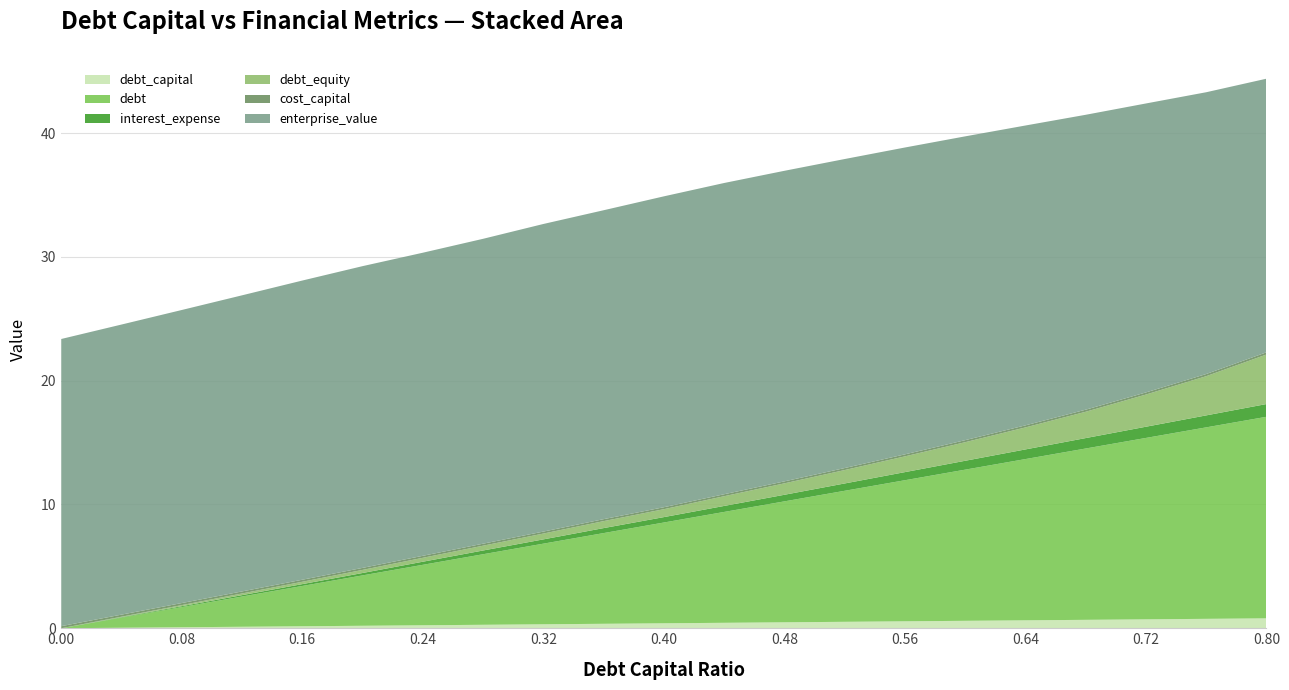

Reading left to right, extract all data points from this chart.

debt_capital: 0.0	0.0	0.1	0.1	0.2	0.2	0.2	0.3	0.3	0.4	0.4	0.4	0.5	0.5	0.6	0.6	0.6	0.7	0.7	0.8	0.8
debt: 0.0	0.8	1.6	2.4	3.3	4.1	4.9	5.7	6.5	7.3	8.1	9.0	9.8	10.6	11.4	12.2	13.0	13.8	14.7	15.5	16.3
interest_expense: 0.0	0.0	0.1	0.1	0.1	0.2	0.2	0.3	0.3	0.4	0.4	0.5	0.5	0.6	0.7	0.7	0.8	0.8	0.9	1.0	1.0
debt_equity: 0.0	0.0	0.1	0.1	0.2	0.2	0.3	0.4	0.5	0.6	0.6	0.8	0.9	1.1	1.3	1.5	1.8	2.1	2.6	3.2	4.0
cost_capital: 0.2	0.2	0.2	0.2	0.2	0.2	0.2	0.2	0.2	0.2	0.2	0.2	0.2	0.2	0.2	0.2	0.2	0.2	0.2	0.2	0.2
enterprise_value: 23.2	23.4	23.7	23.9	24.2	24.4	24.5	24.6	24.8	25.0	25.1	25.1	25.1	25.0	24.8	24.5	24.2	23.8	23.3	22.8	22.1